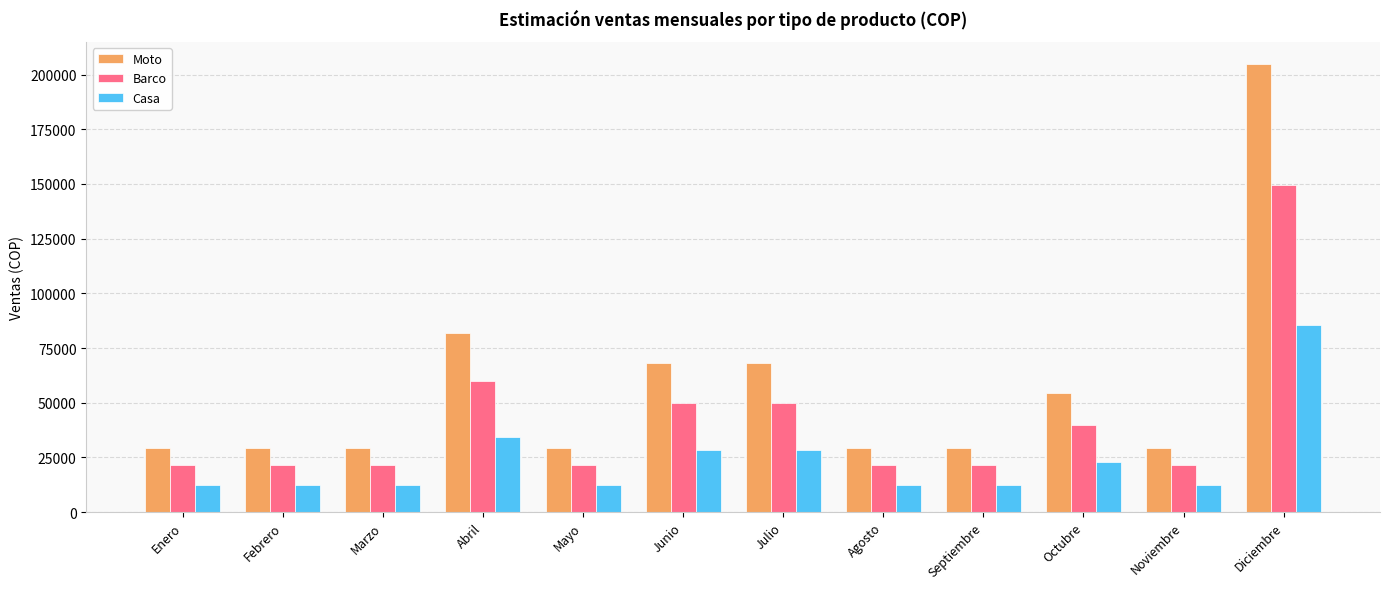

Rank the series by their maximum value, from highest to lowest.

Moto, Barco, Casa